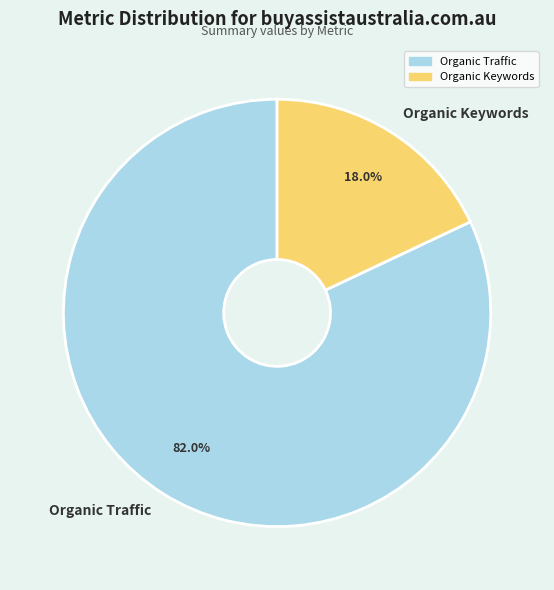

What is the ratio of the value at Organic Traffic to the value at Organic Keywords?

4.6